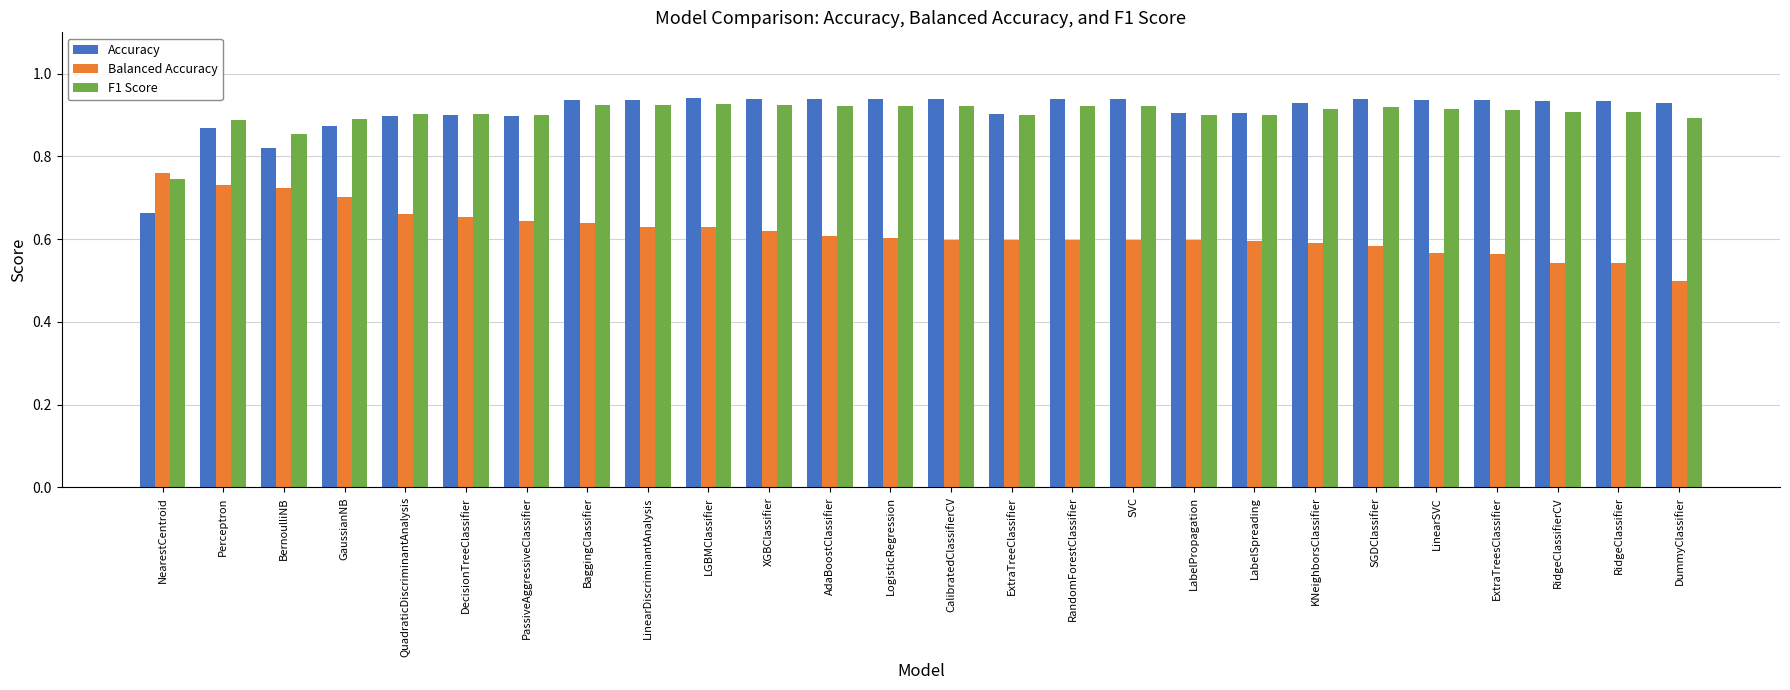

What are all the series names shown in the legend?

Accuracy, Balanced Accuracy, F1 Score